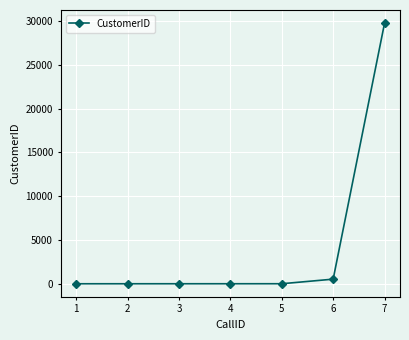

What is the difference between the maximum and minimum values?

29783